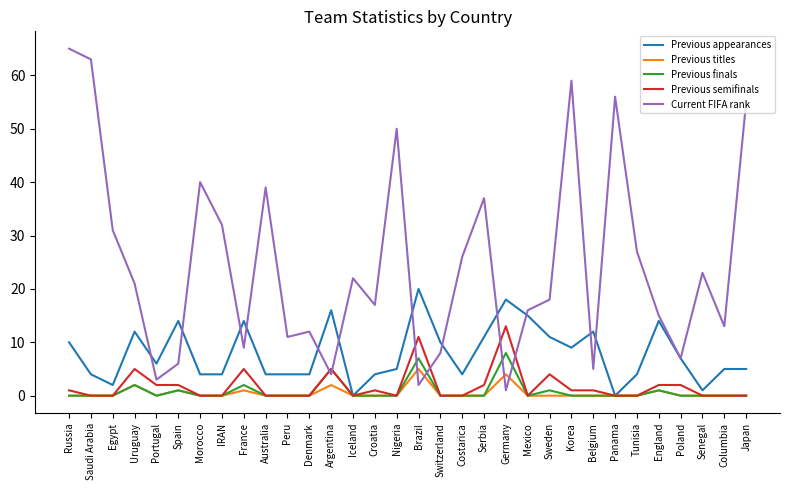

What position from the right is Croatia?

18